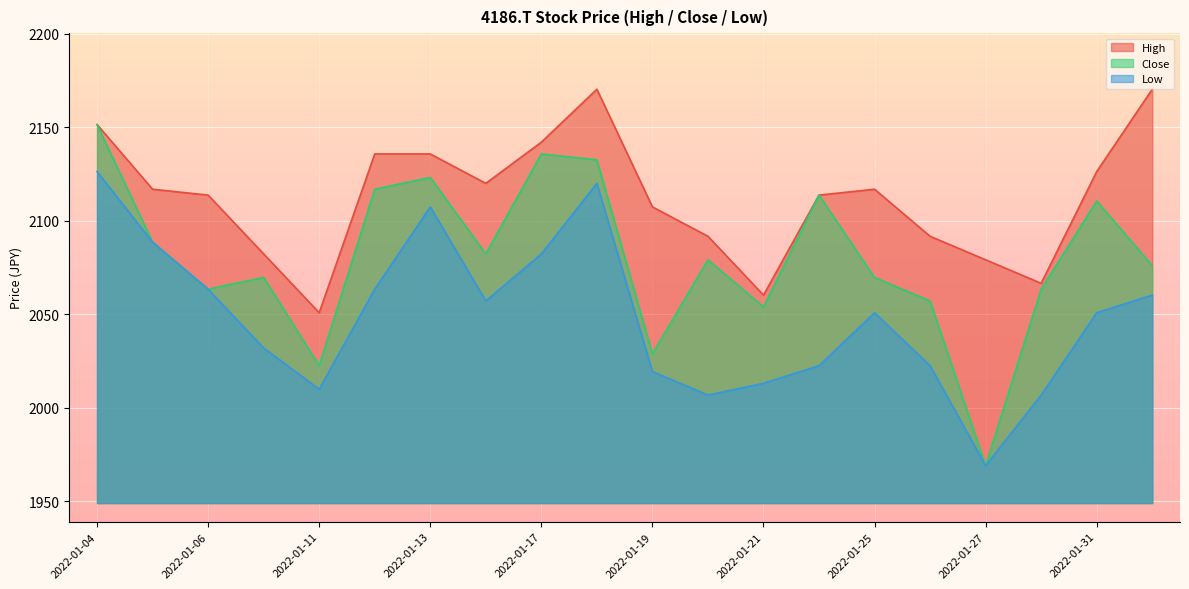

At how many categories does at least one series exceed 2055?

19